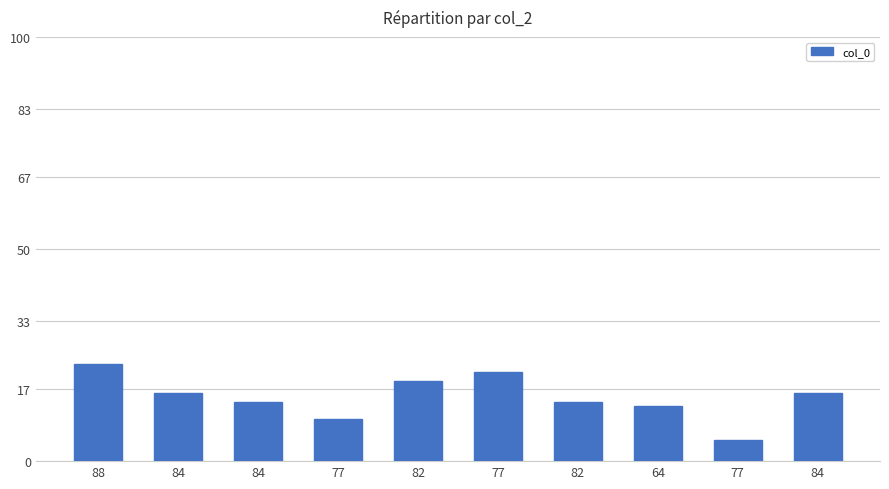

Are the bars horizontal?

No